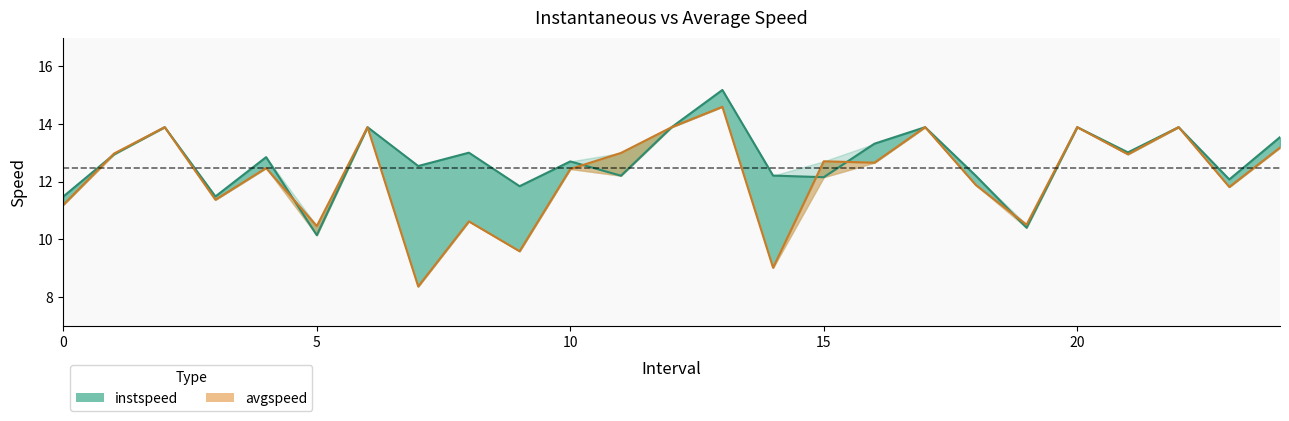

Is it true that avgspeed equals 8.0 at 24.0?

False